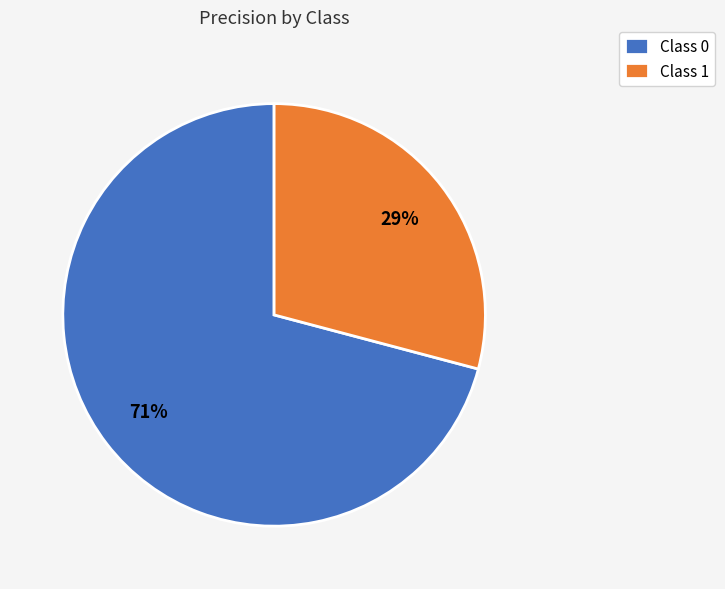

To the nearest percent, what portion does Class 0 represent?

71%